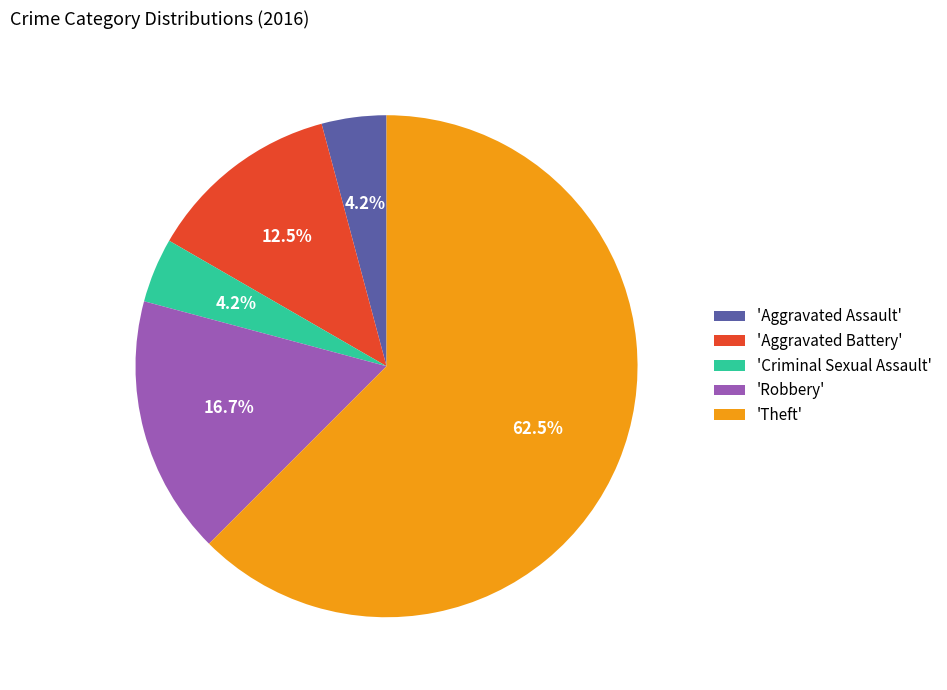

What portion of the pie excludes 'Robbery'?

83.3%